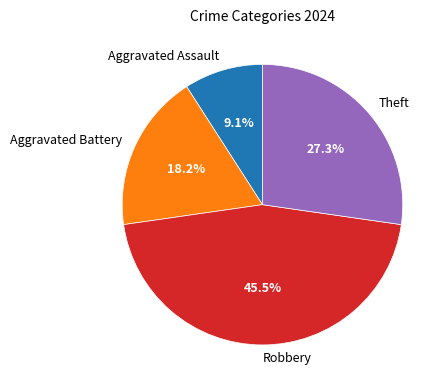

Rank the categories by value from lowest to highest.

Aggravated Assault, Aggravated Battery, Theft, Robbery